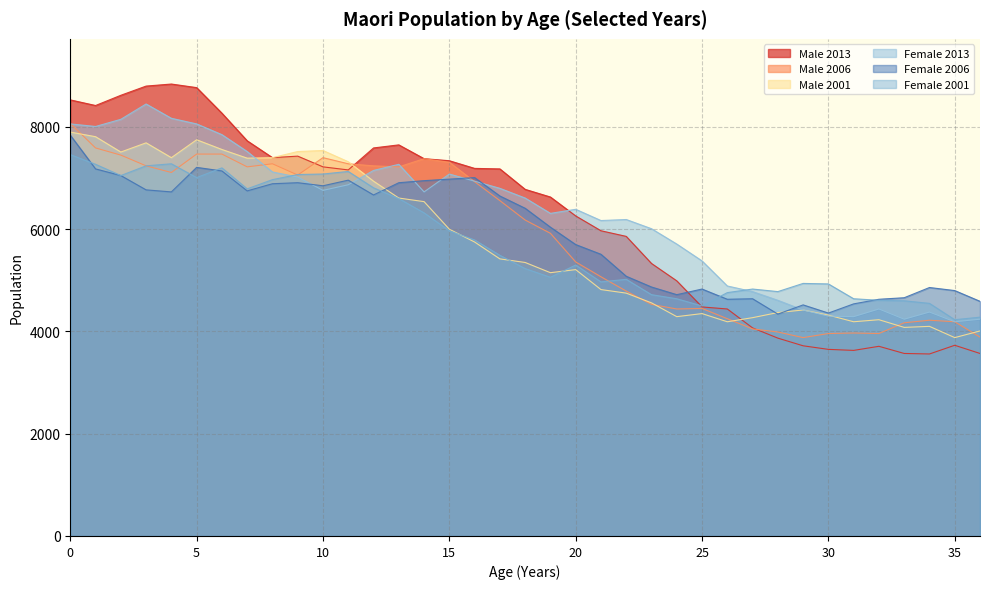

What is the value of the Female 2006 point at the 26th from the left?

4830